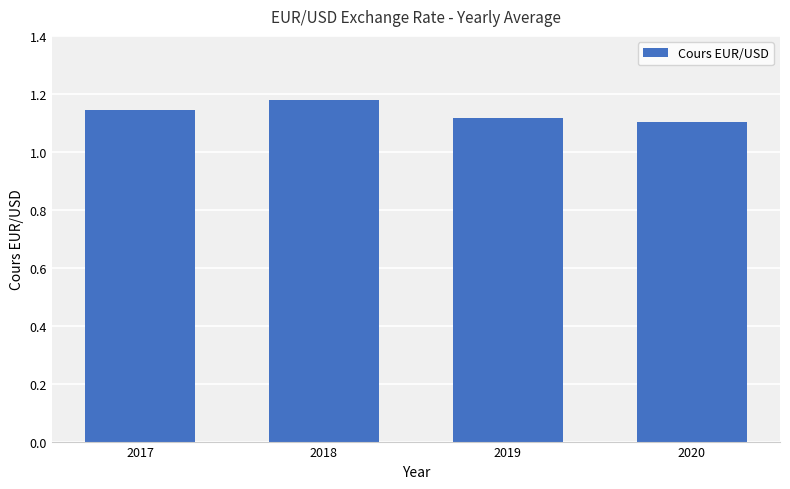

List the labels in order of value, smallest first.

2020, 2019, 2017, 2018